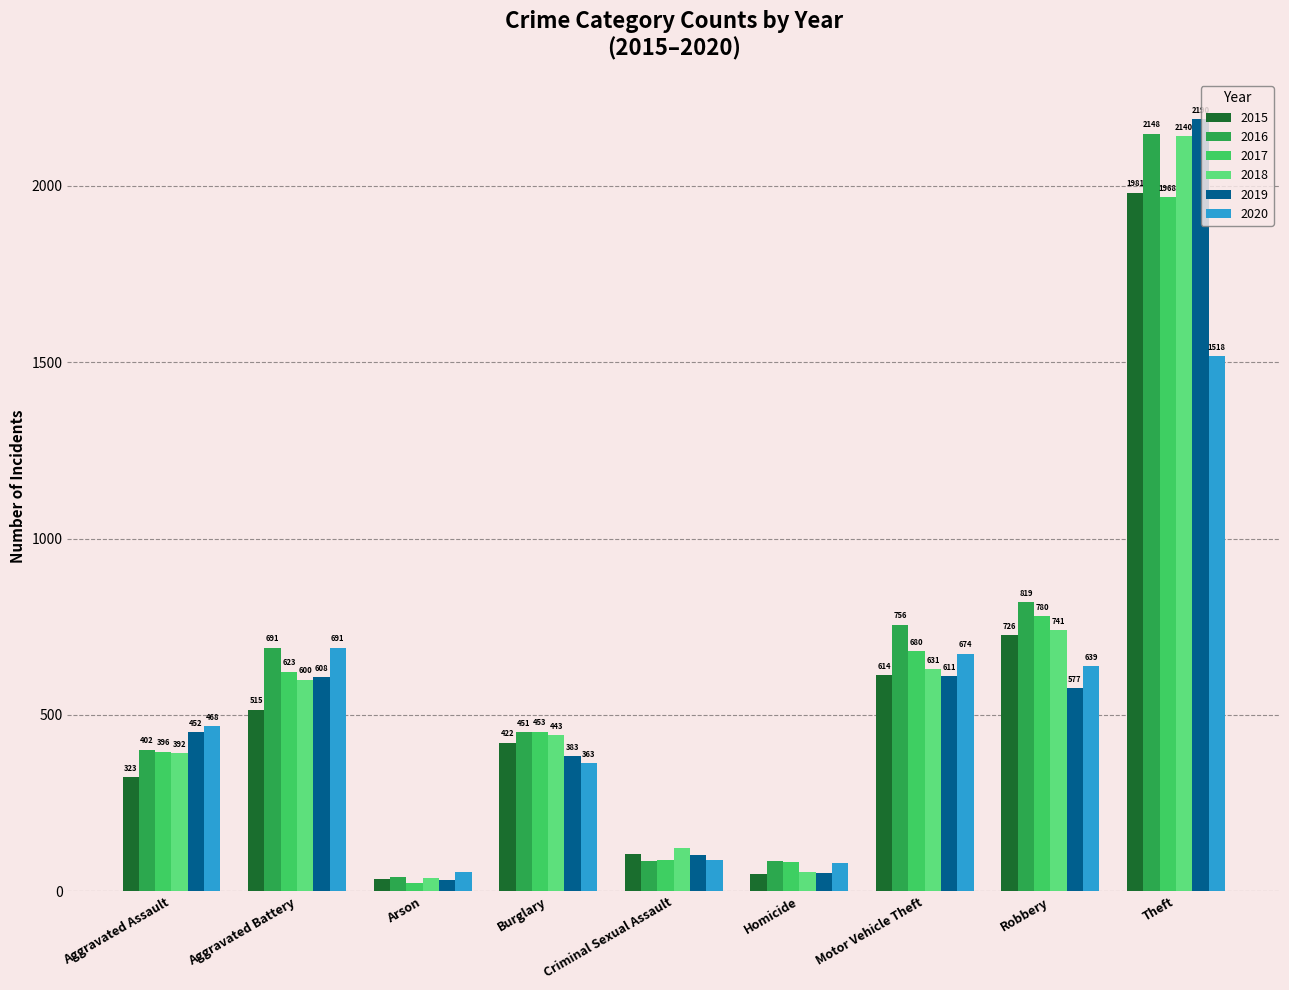

What is the label of the 4th bar from the left?

Burglary